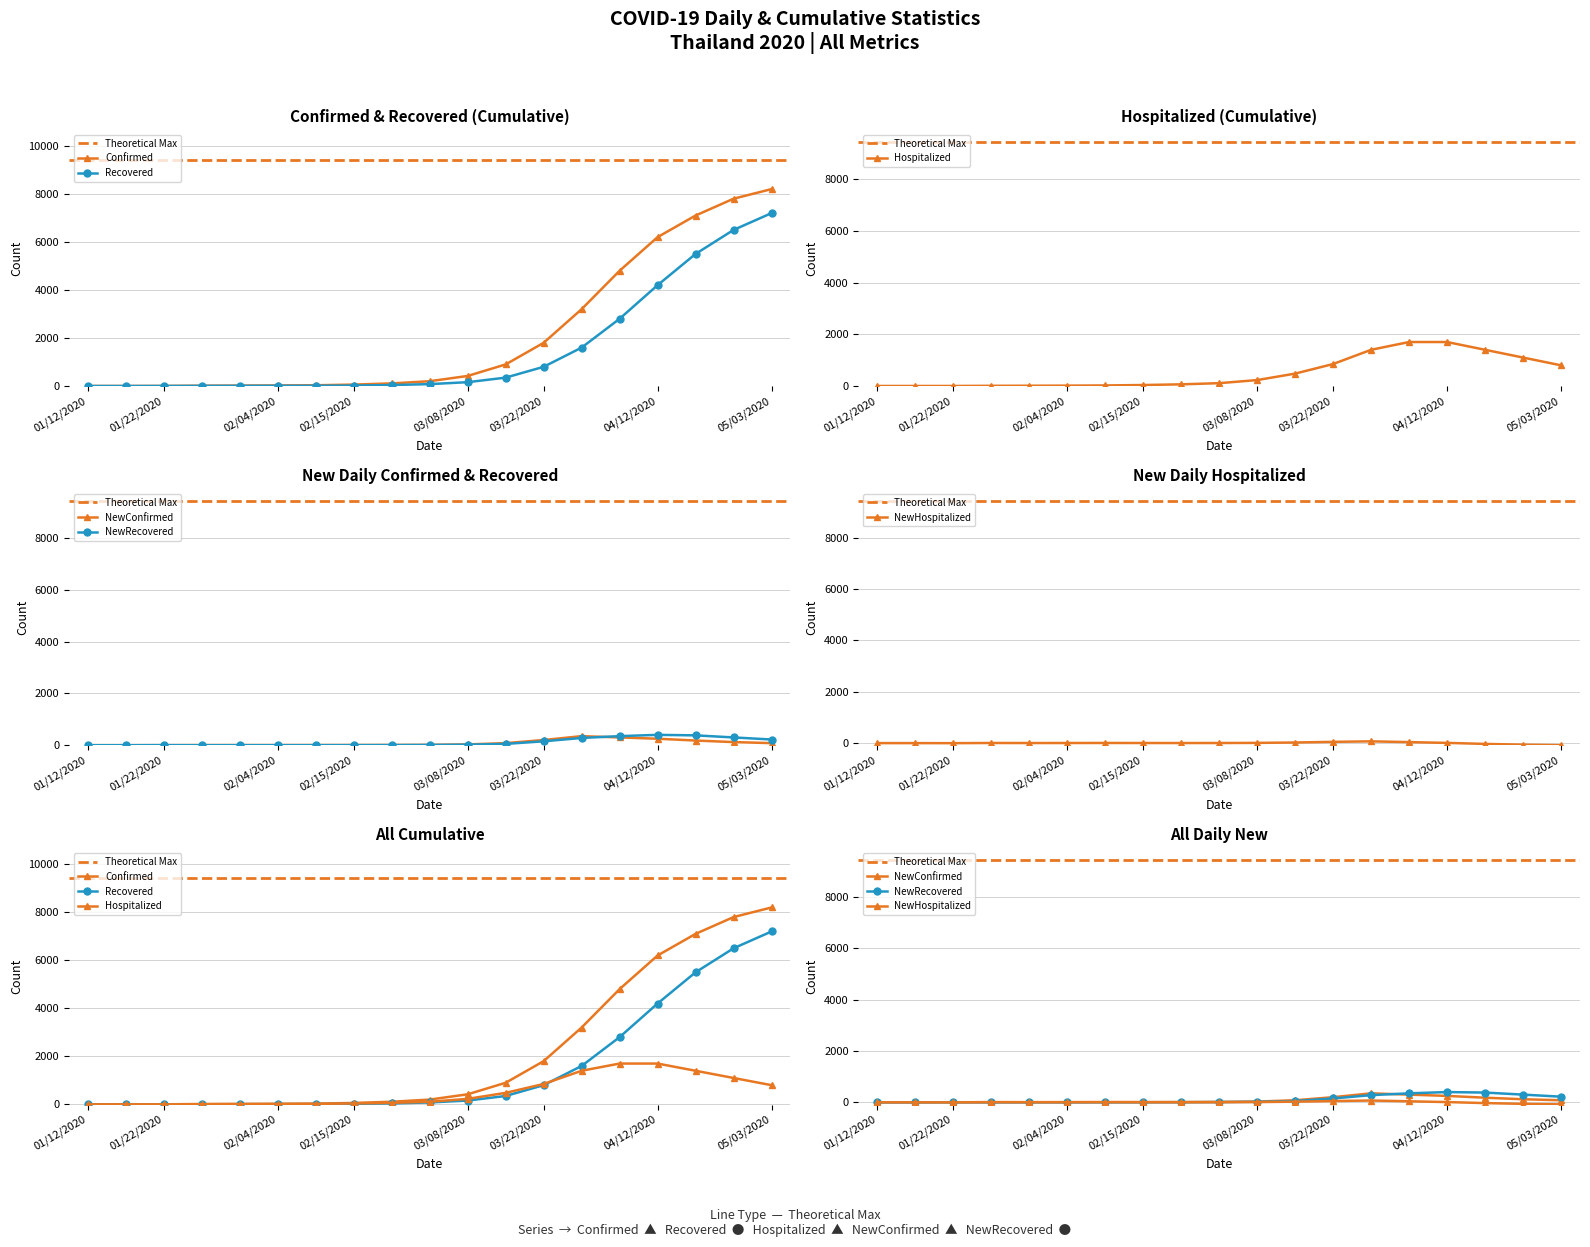

Which series has the largest total across all categories?

Confirmed